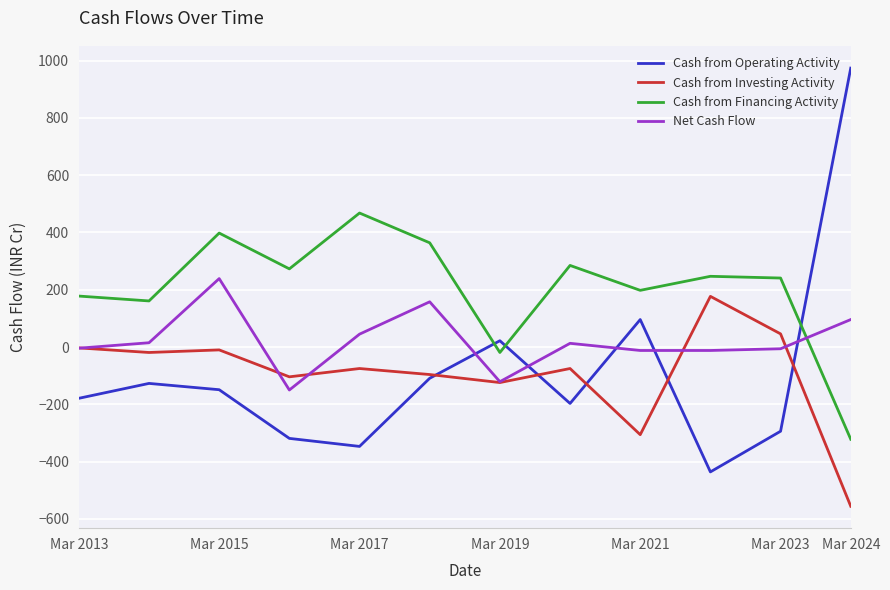

Which series has the widest spread of values?

Cash from Operating Activity